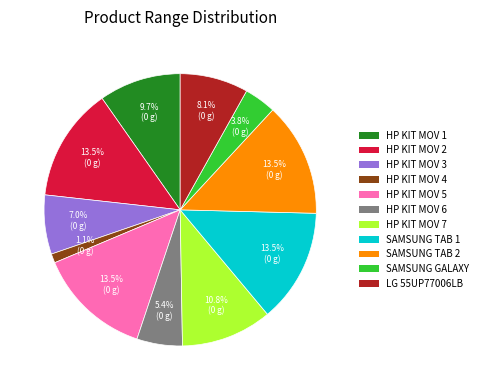

Does any single category account for the majority?

No